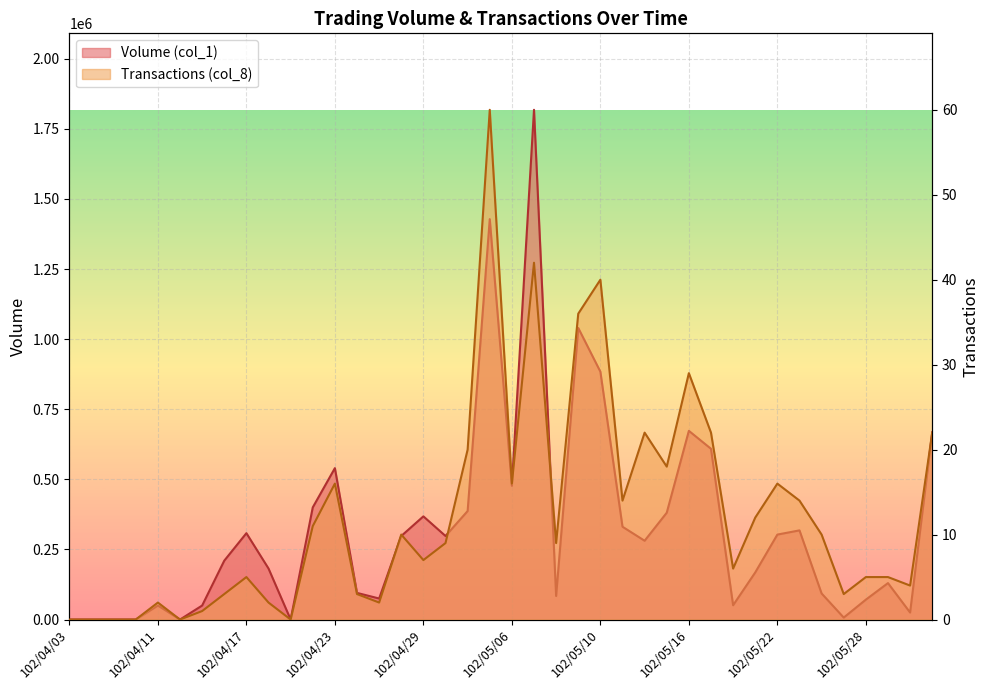

What is the maximum value for Volume (col_1)?

1818000